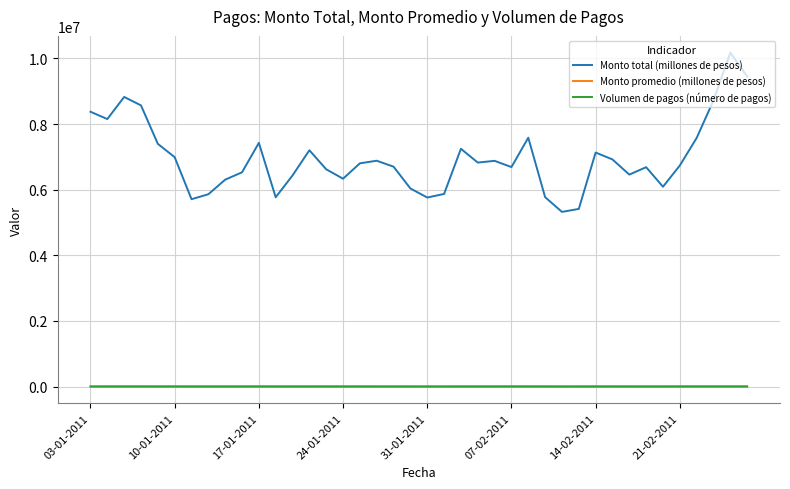

What is the maximum value shown in the chart?

10180108